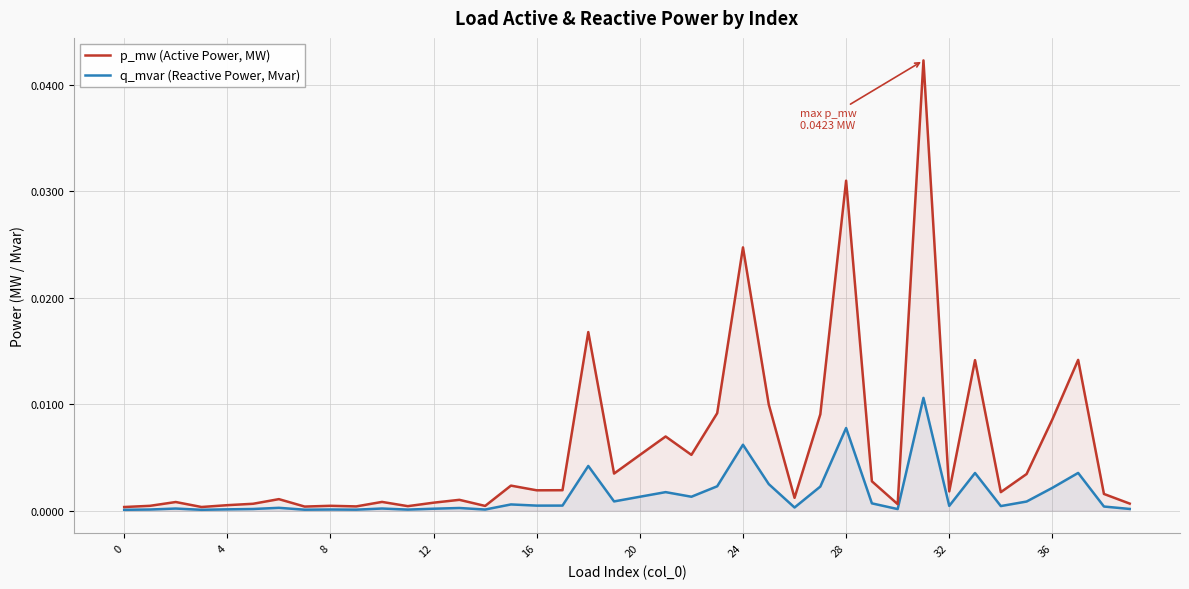

How many interior local valleys does the q_mvar (Reactive Power, Mvar) series have?

12